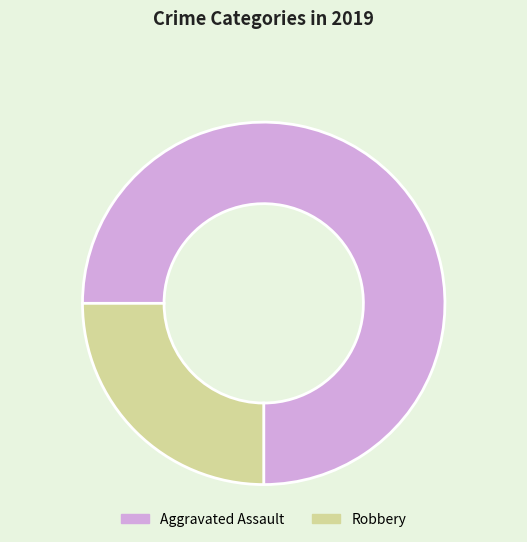

Count the number of slices in the pie.

2